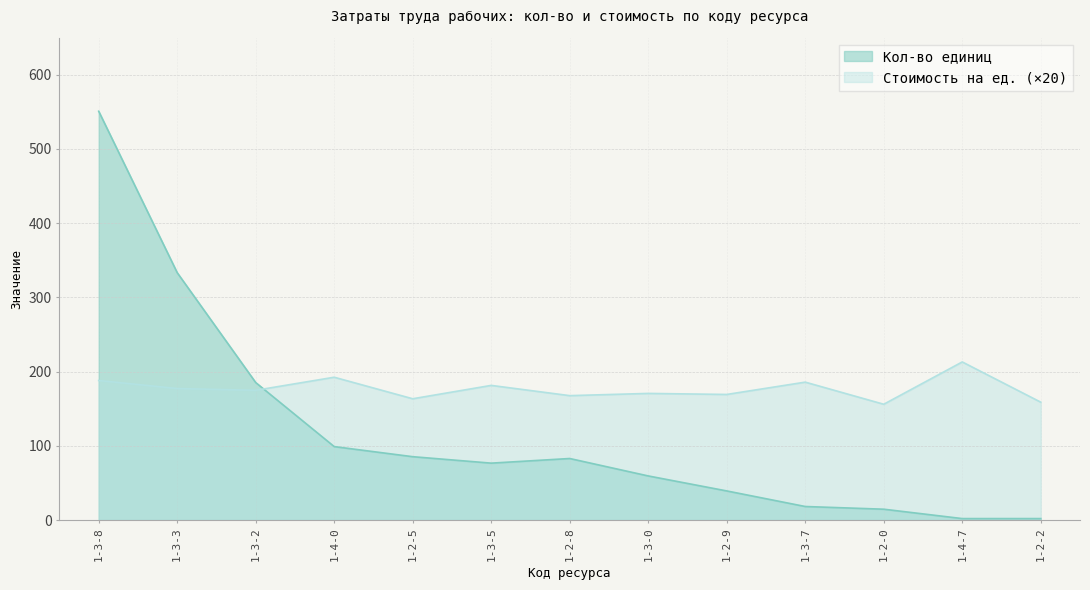

Is it true that Кол-во единиц equals 25.3 at 1-3-0?

False